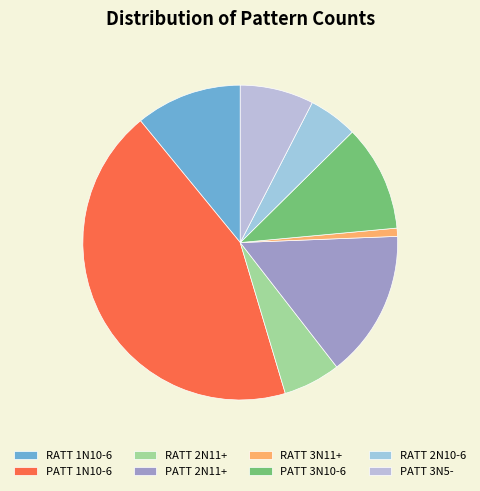

Is it true that PATT 2N11+ is 15% of the pie?

True